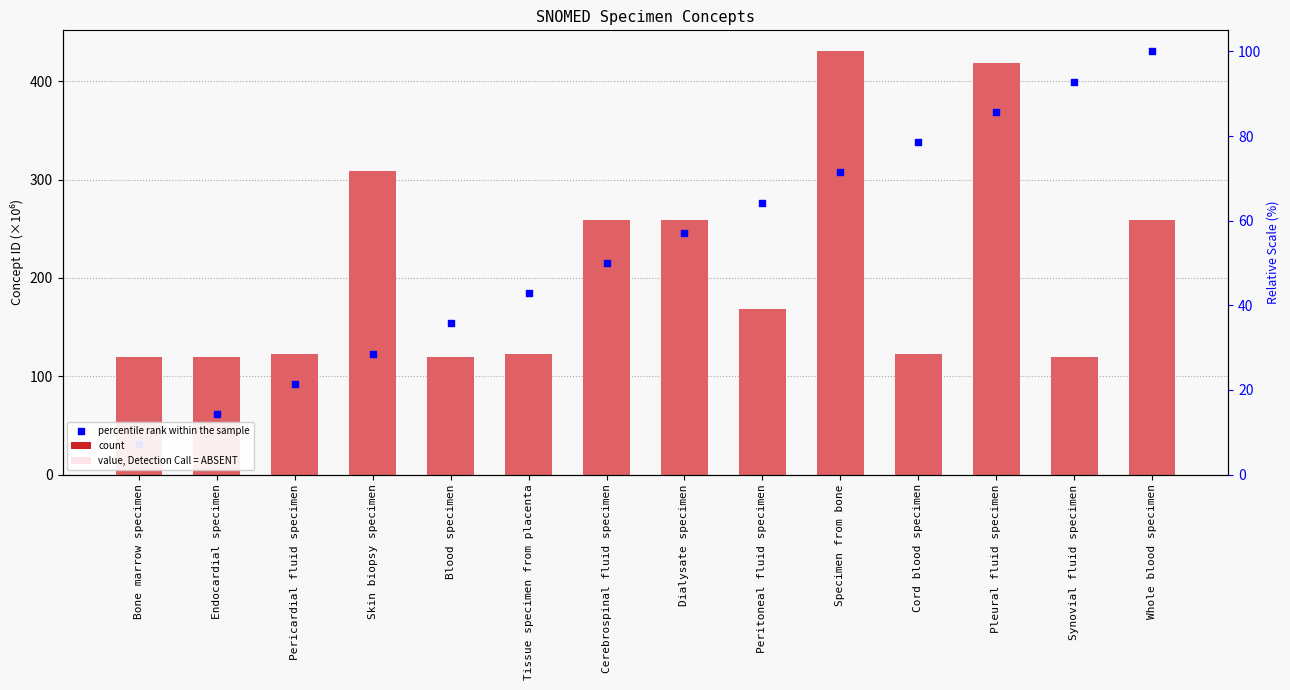

Which series has the widest spread of Y values?

percentile rank within the sample